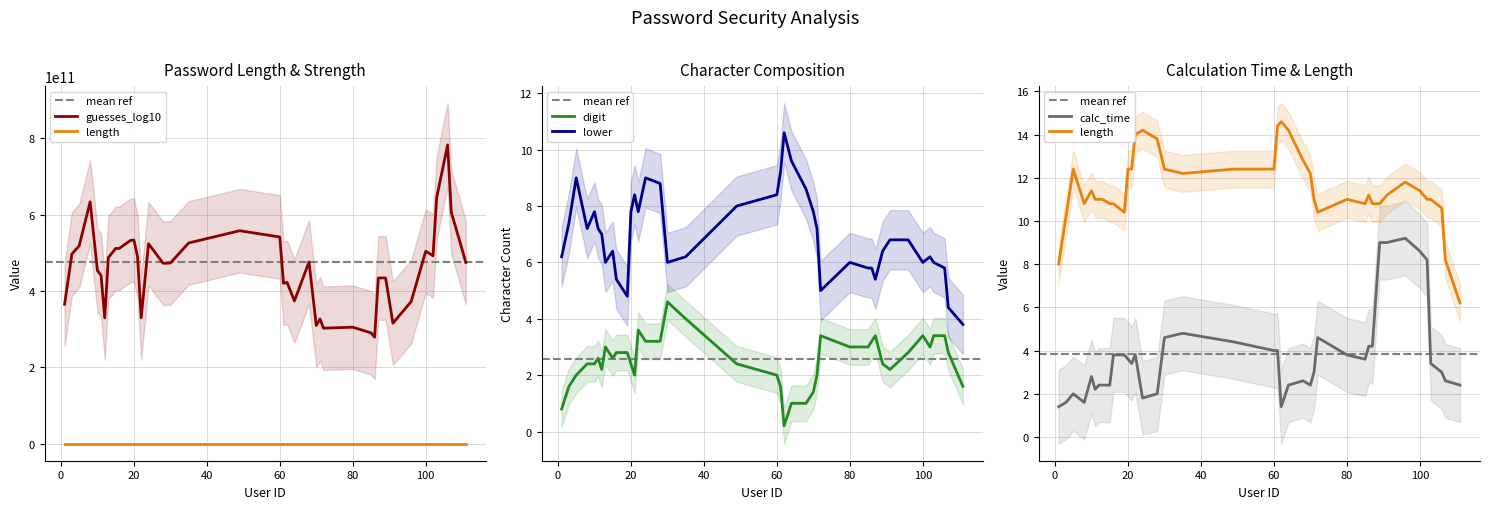

Which series has the widest spread of values?

guesses_log10